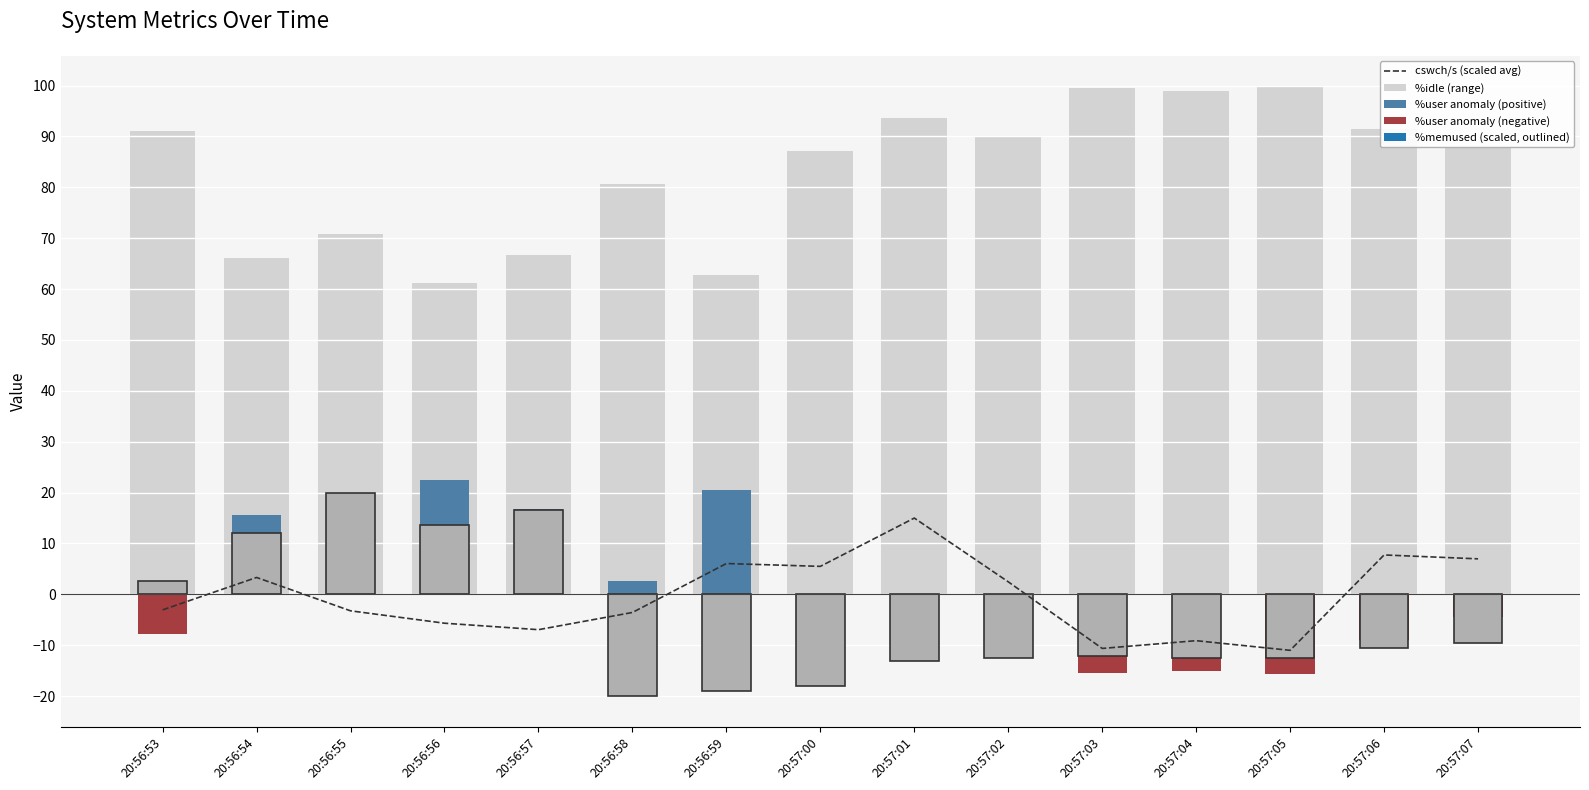

How many values in the %idle (range) series exceed 88?

8